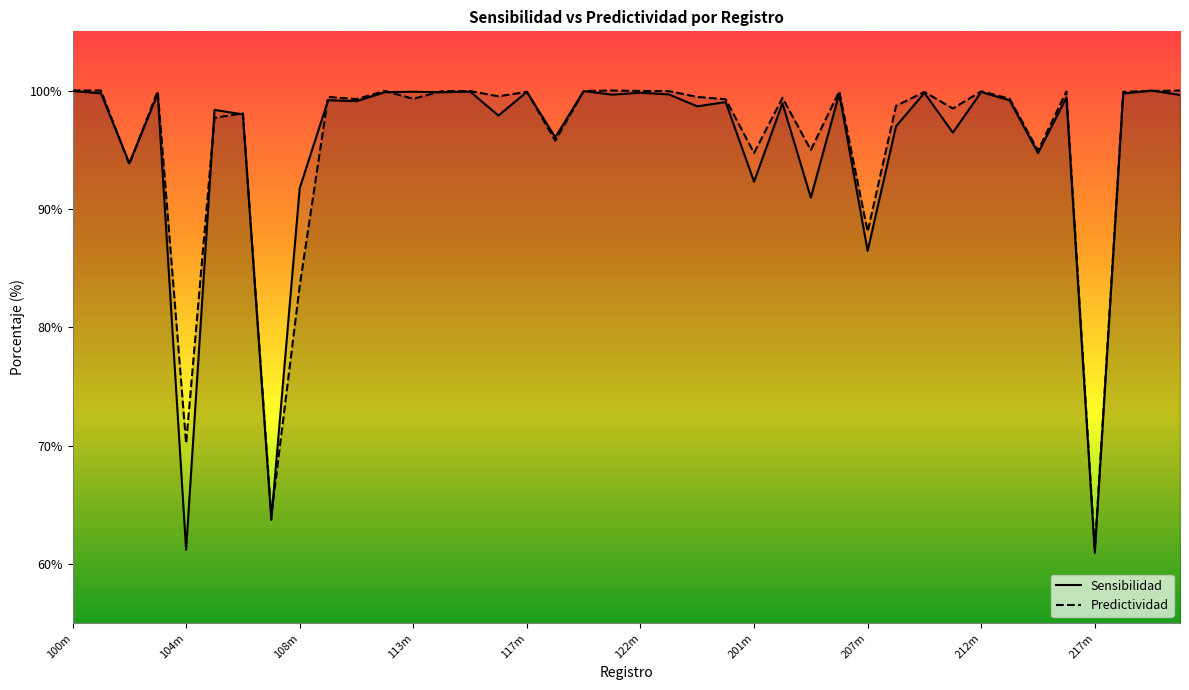

How many lines are shown in the chart?

2